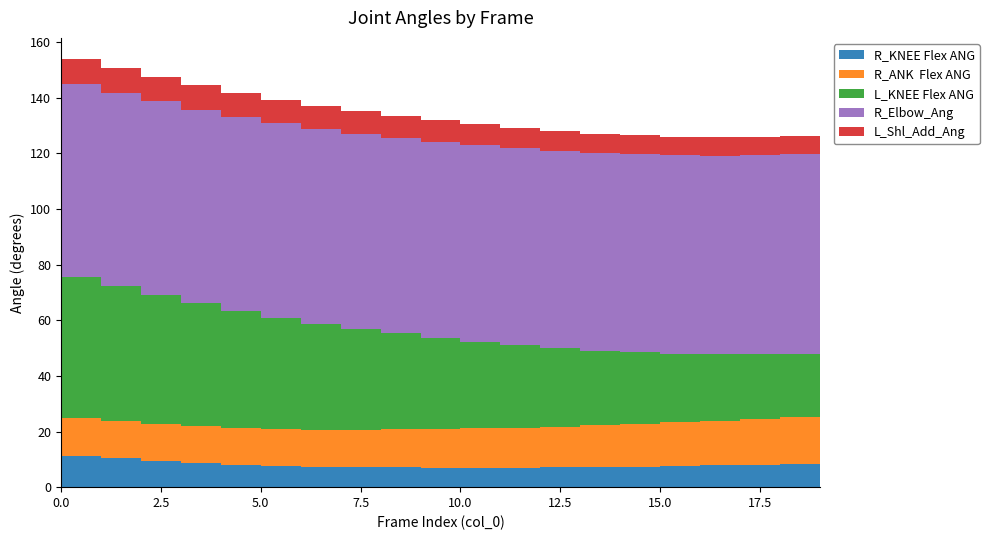

Reading right to left, what are all the values shown in this chart?

R_KNEE Flex ANG: 8.4	8.2	8.0	7.8	7.6	7.4	7.2	7.1	7.0	7.0	7.0	7.1	7.2	7.4	7.7	8.1	8.7	9.5	10.4	11.3
R_ANK  Flex ANG: 17.2	16.9	16.5	16.1	15.7	15.4	15.0	14.7	14.4	14.1	13.9	13.7	13.5	13.3	13.2	13.1	13.2	13.3	13.5	13.7
L_KNEE Flex ANG: 22.8	22.9	23.2	23.8	24.7	25.7	26.9	28.2	29.6	31.1	32.7	34.4	36.2	38.1	40.1	42.2	44.3	46.4	48.6	50.7
R_Elbow_Ang: 71.9	71.8	71.6	71.4	71.3	71.2	71.1	70.9	70.8	70.6	70.5	70.3	70.1	70.0	69.8	69.6	69.5	69.4	69.4	69.4
L_Shl_Add_Ang: 6.2	6.3	6.5	6.6	6.7	6.7	6.9	7.1	7.3	7.5	7.7	7.8	8.0	8.2	8.4	8.6	8.7	8.8	8.8	8.7